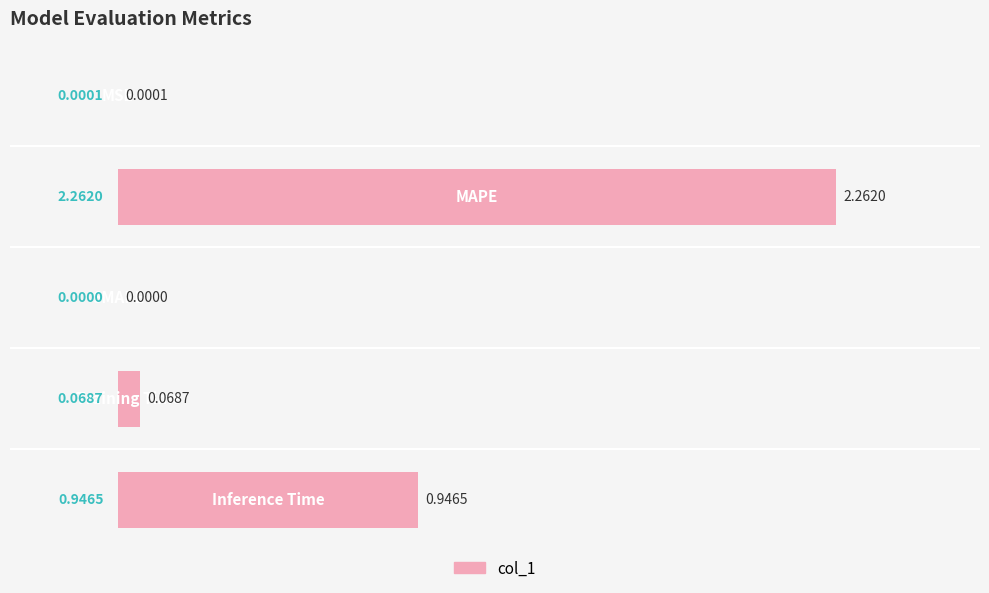

How many values exceed 0?

4